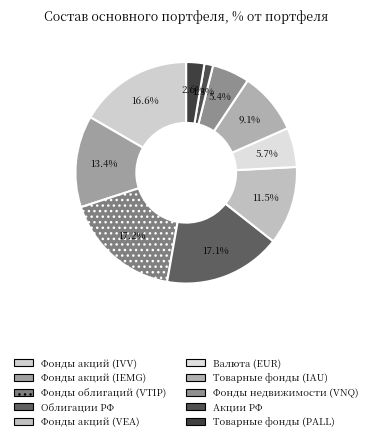

Does any single category account for the majority?

No